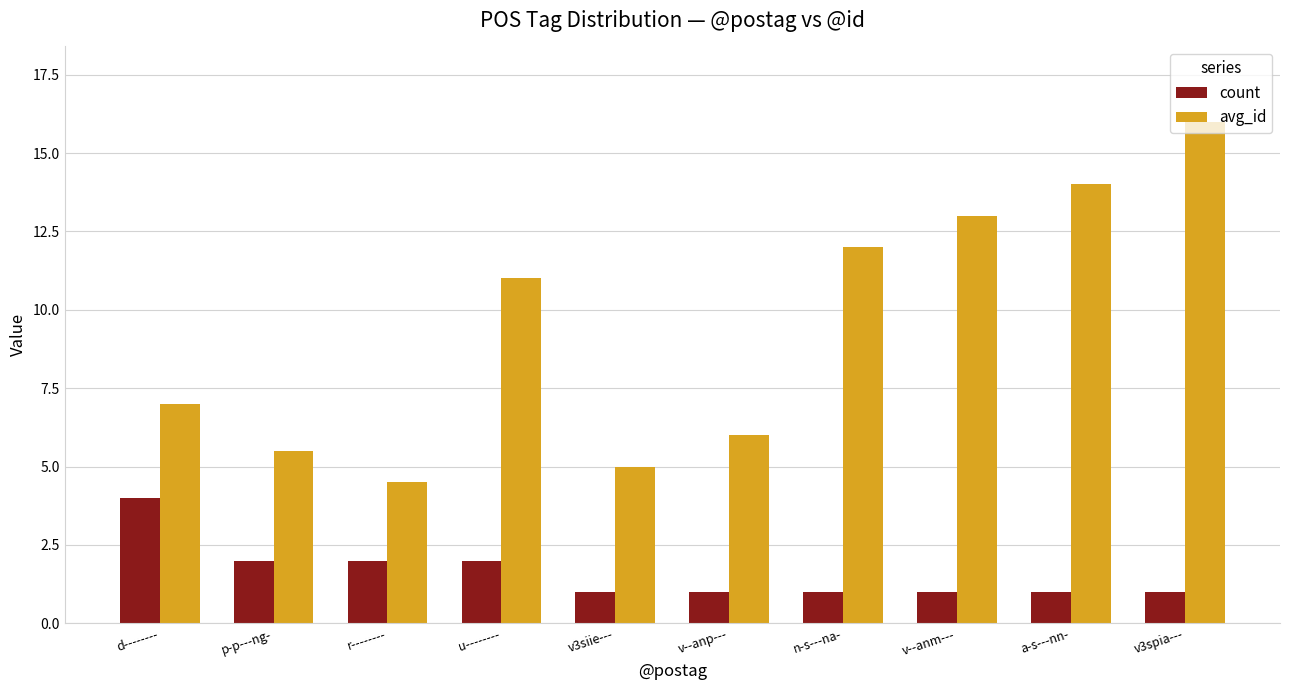

Does the chart contain stacked bars?

No